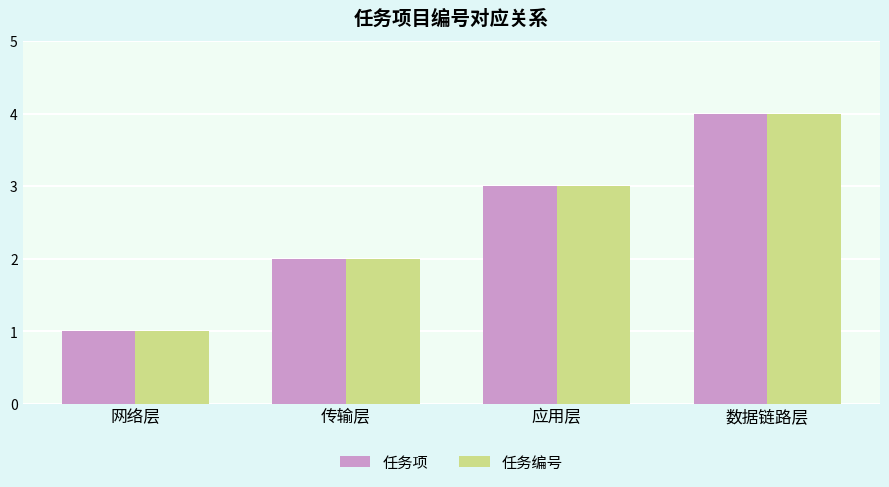

What is the sum of all 任务项 values?

10